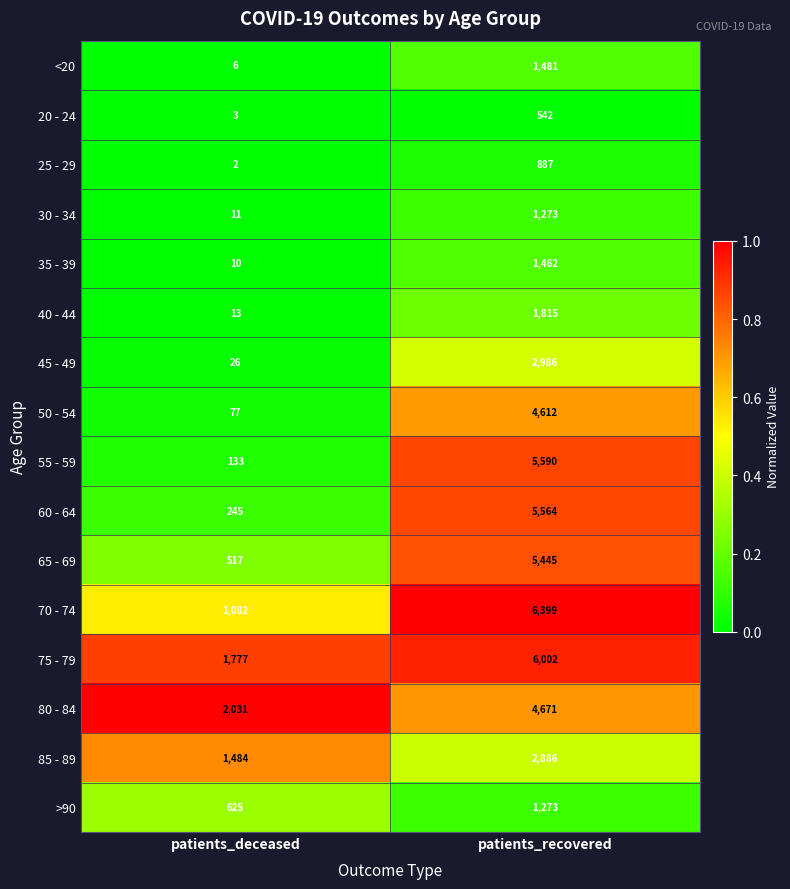

What is the maximum value shown in the chart?

6399